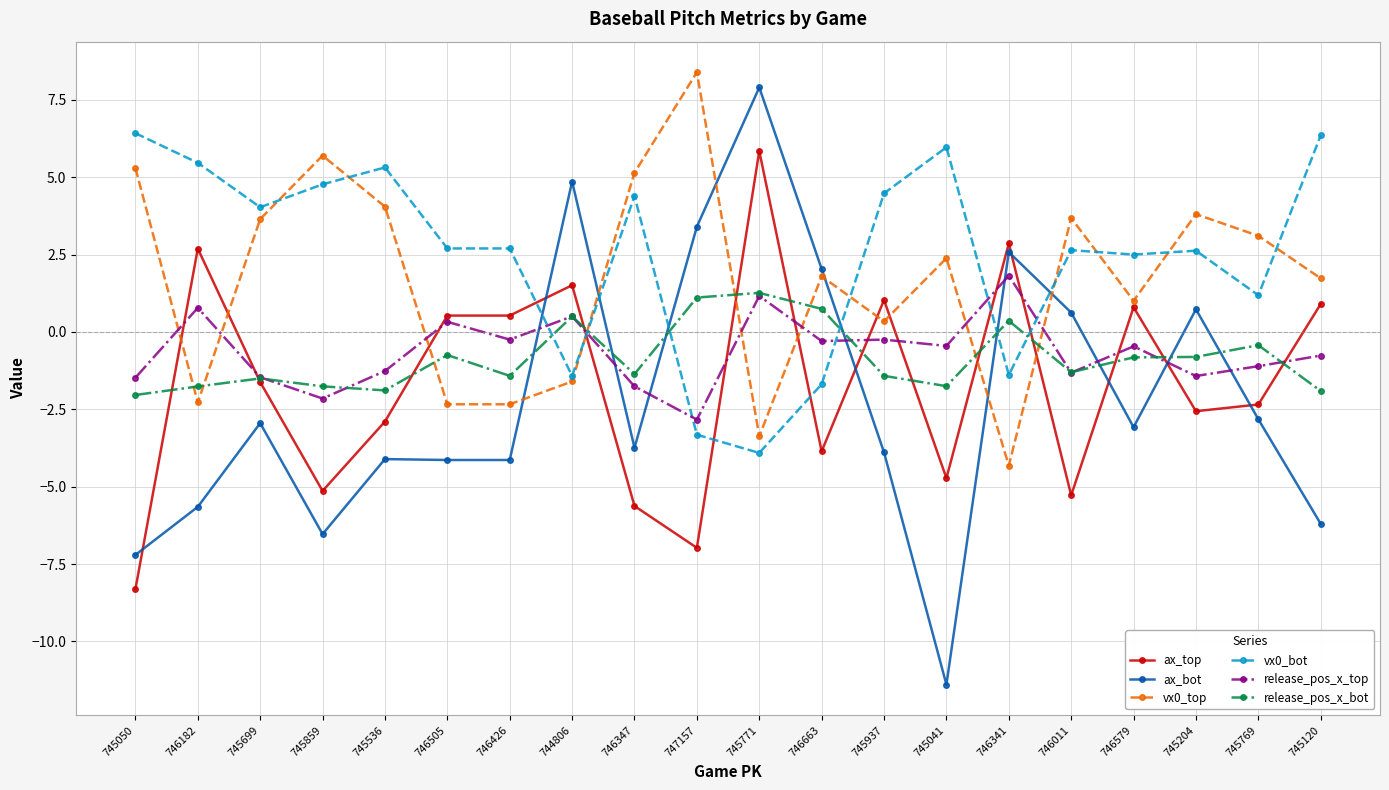

How many intersections are there between vx0_bot and release_pos_x_bot?

6